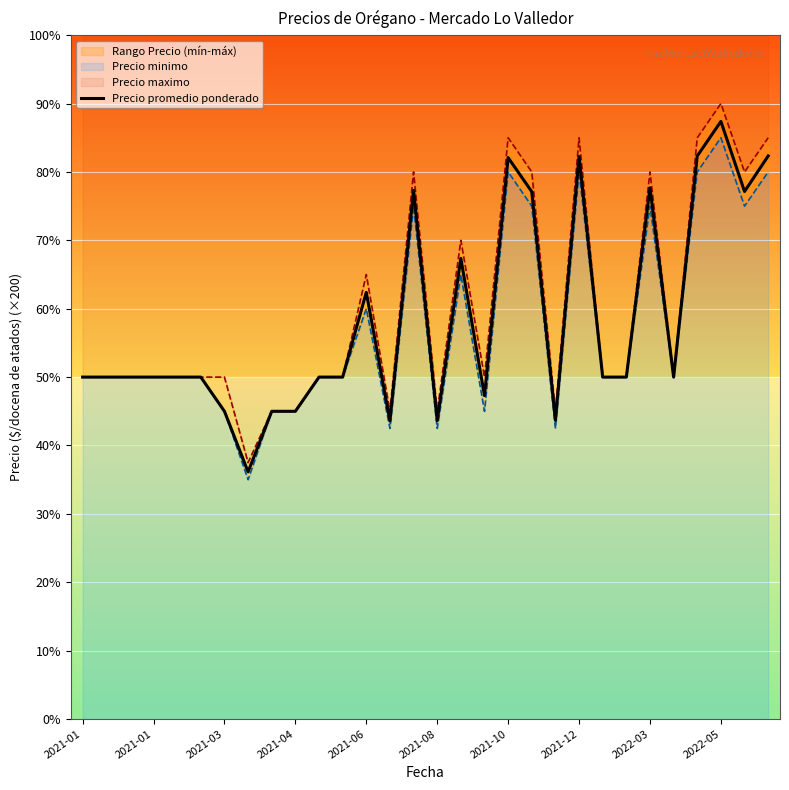

What is the value of the 4th point from the left?

10000